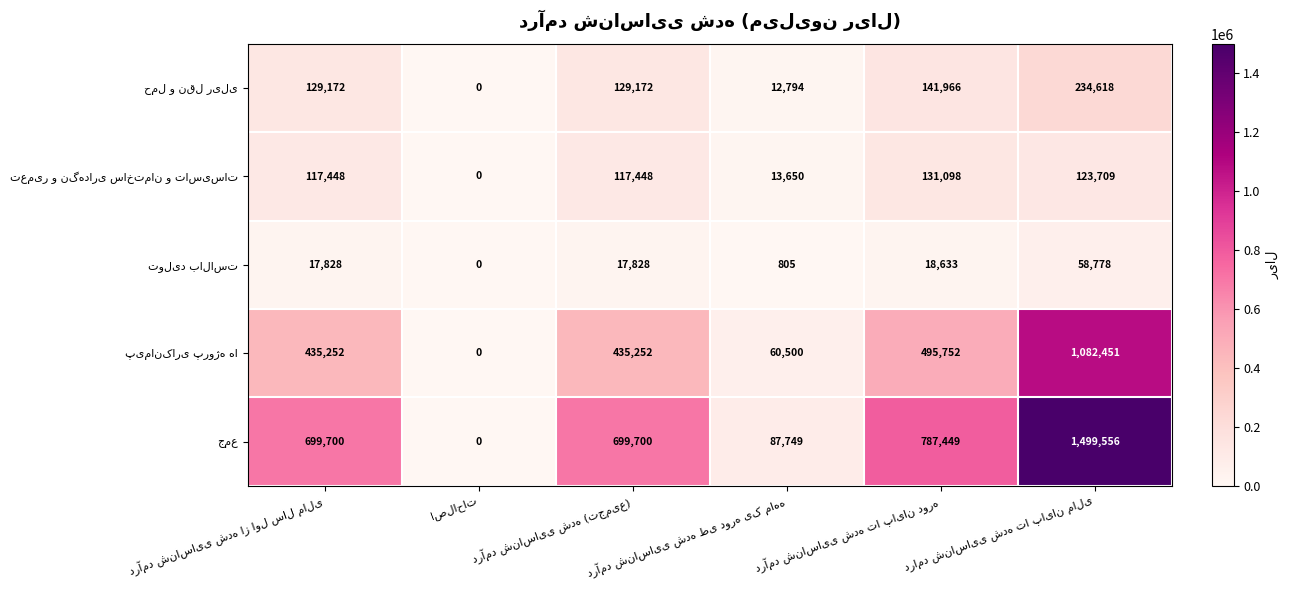

At which category is the sum across all series the highest?

درامد شناسایی شده تا پایان مالی